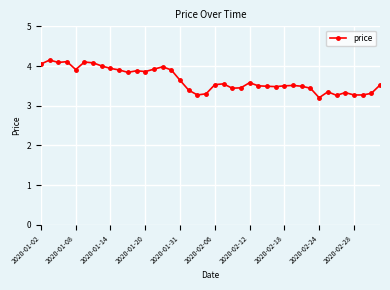

What is the value of the 4th point from the left?

4.1